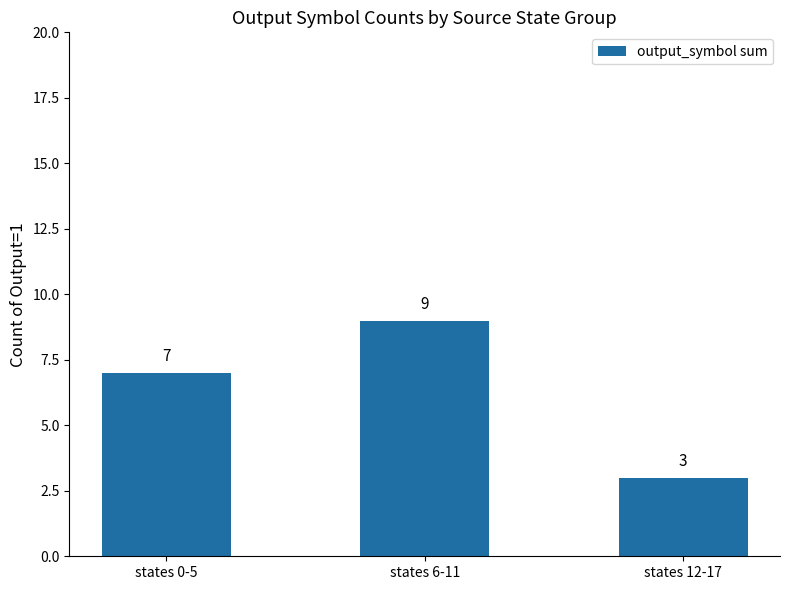

What is the approximate value at states 0-5?

7